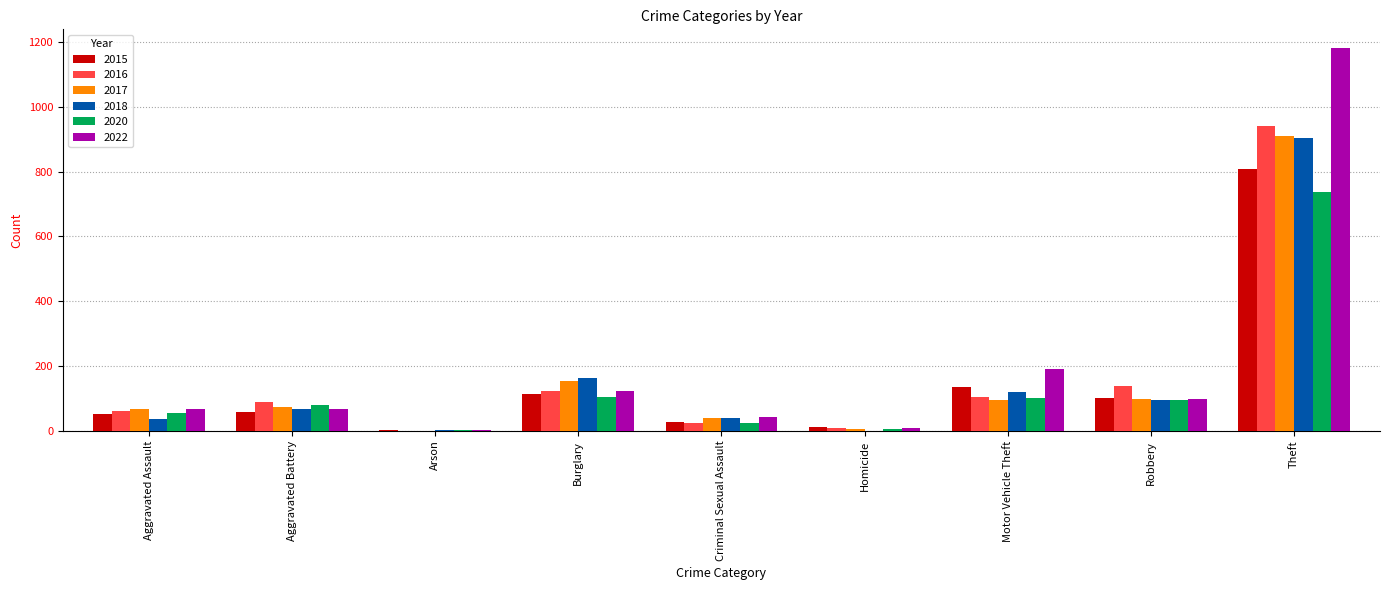

At which category is the sum across all series the highest?

Theft